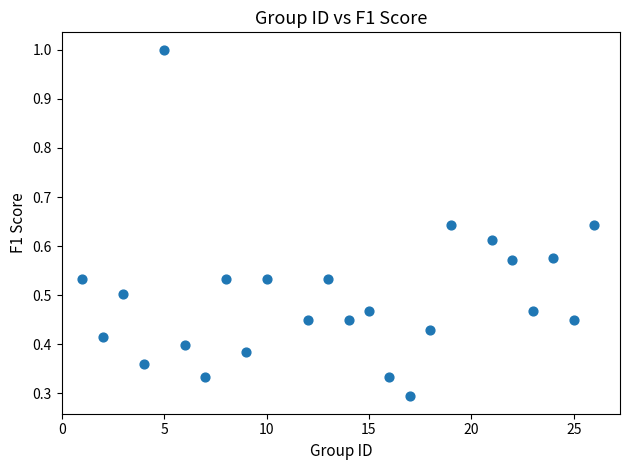

What is the range of X values (max minus min)?

25.0